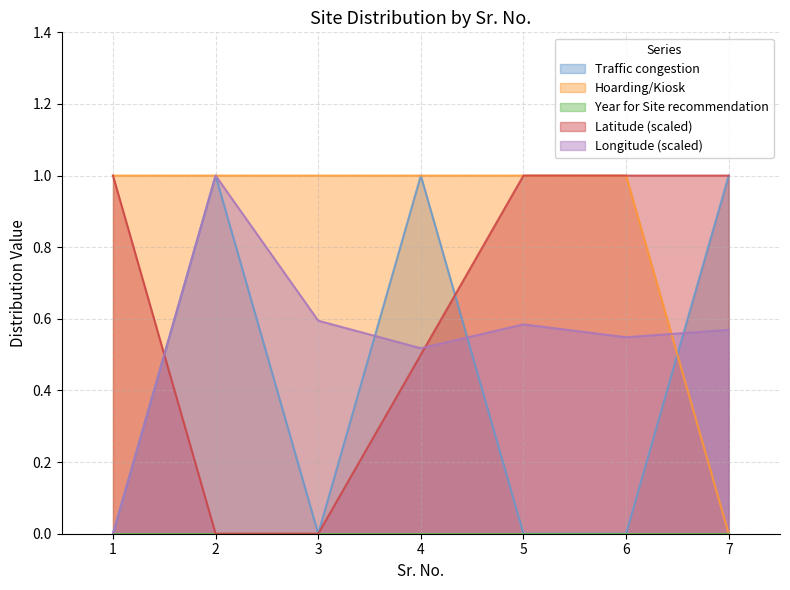

Is it true that Hoarding/Kiosk equals 0.5 at 5?

False